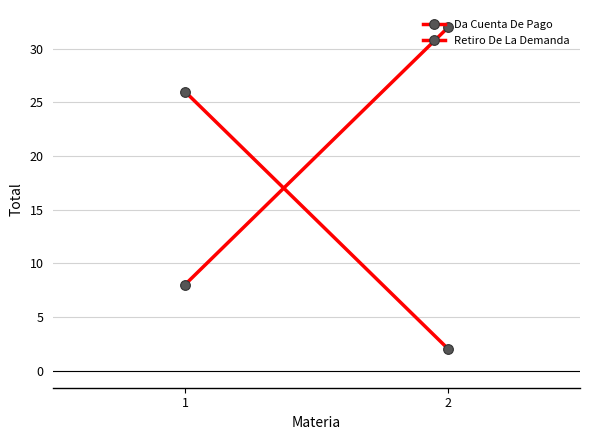

Rank the series by their average value, from lowest to highest.

Retiro De La Demanda, Da Cuenta De Pago